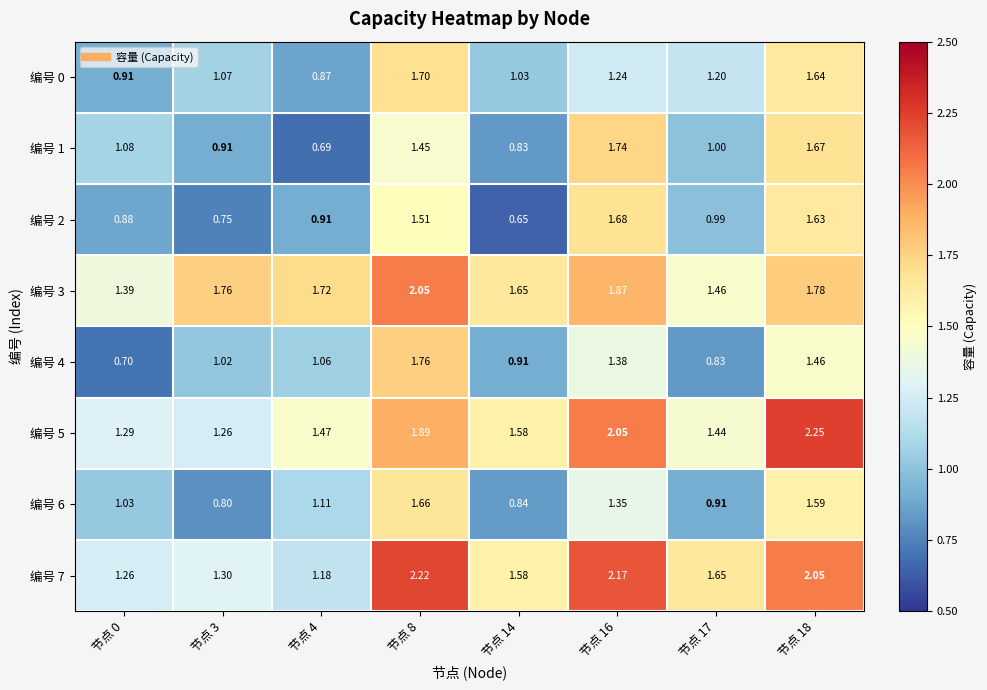

How many distinct data groups are displayed?

8